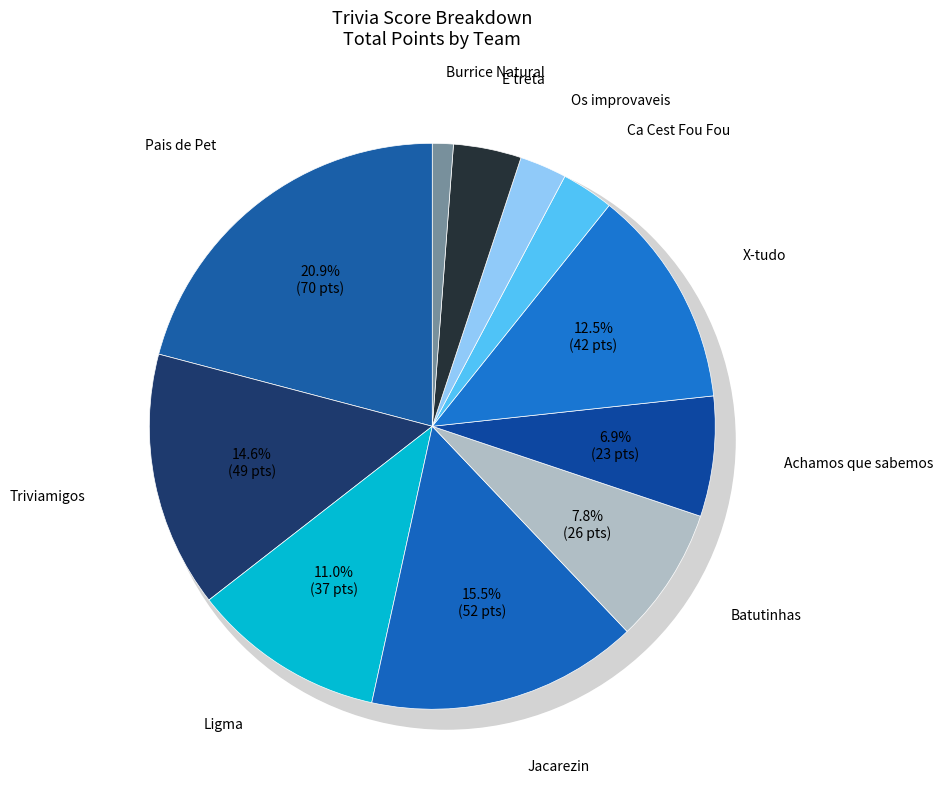

Count the number of slices in the pie.

11